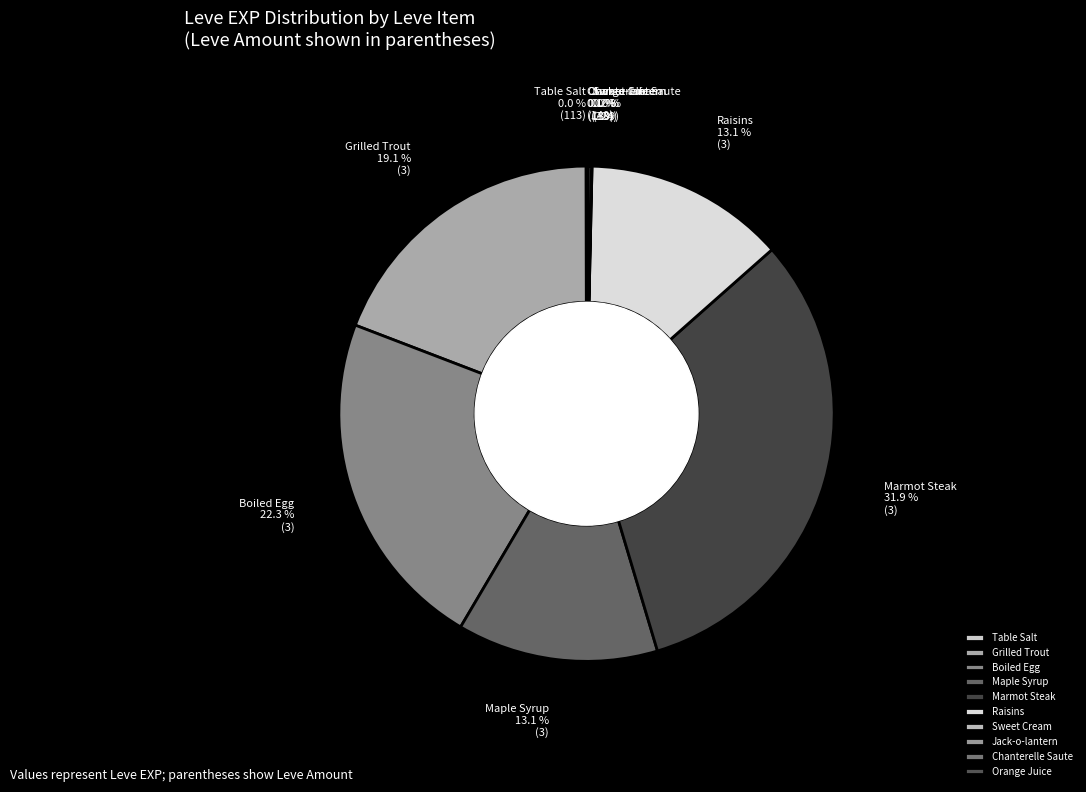

What is the largest slice in the pie chart?

Marmot Steak